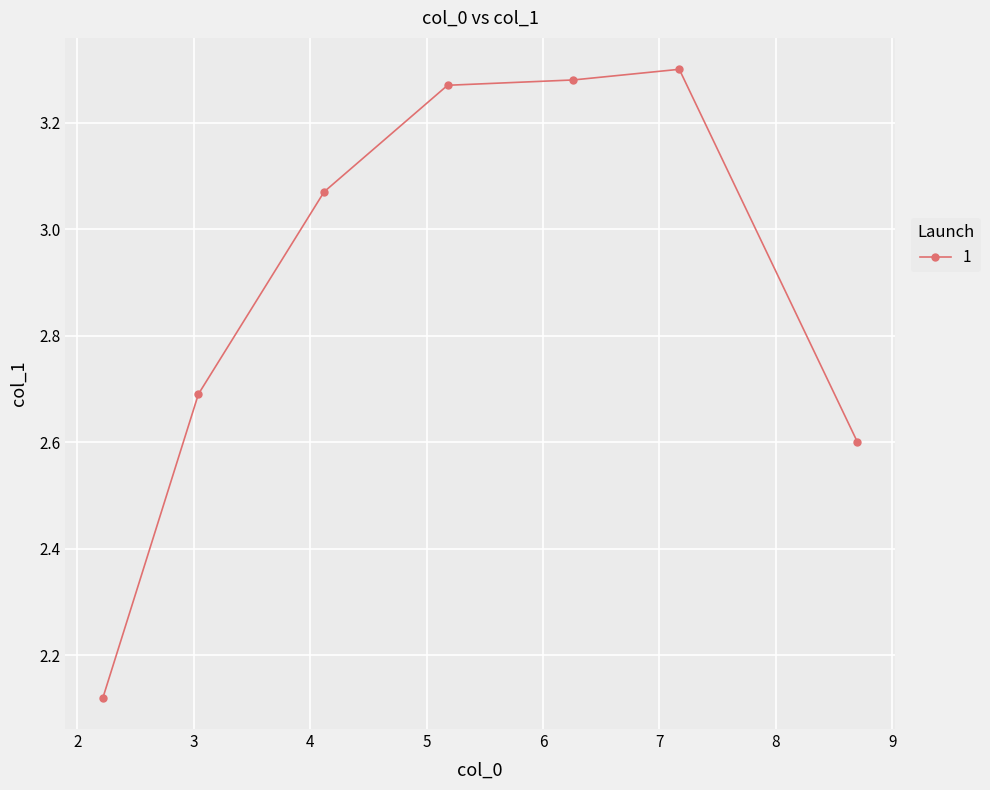

What is the average value?

2.9